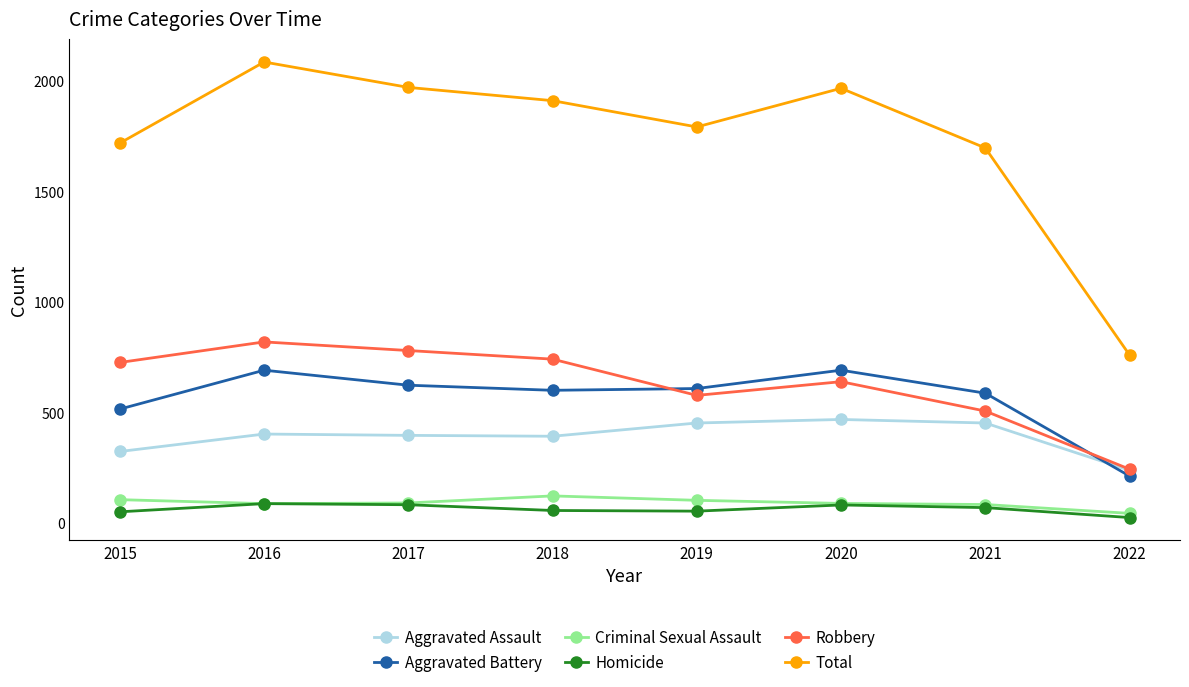

Which series has the largest total across all categories?

Total